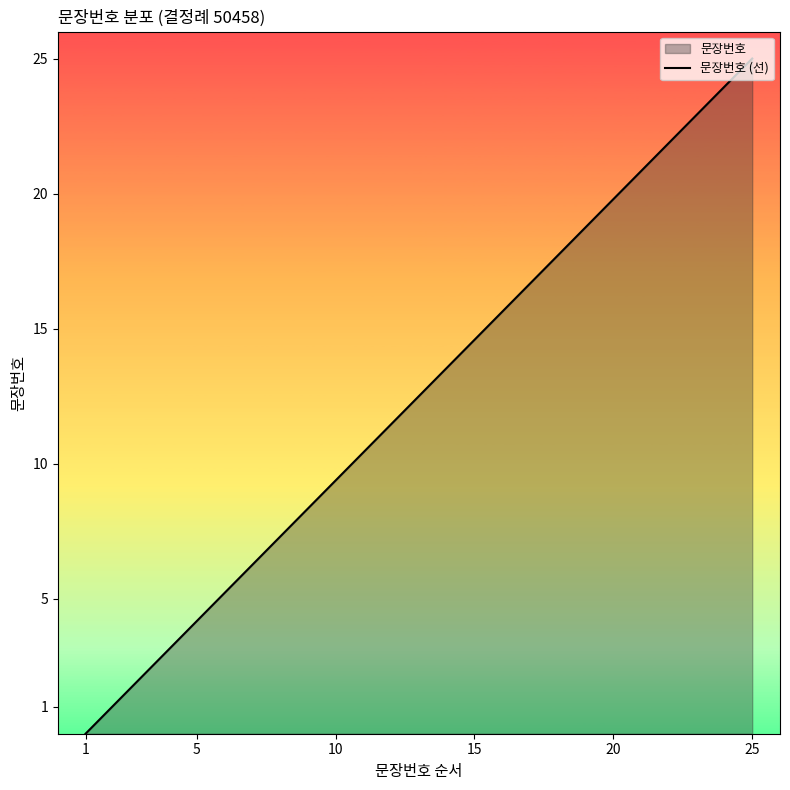

At which category does the chart reach its peak across all series?

25